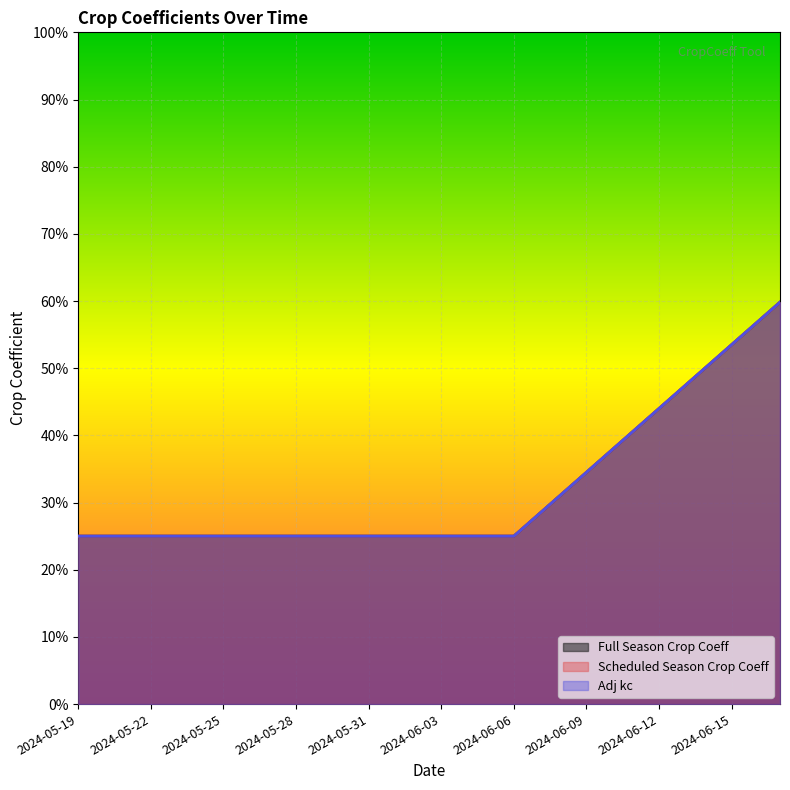

Count the Scheduled Season Crop Coeff values in the range 0 to 1.

30